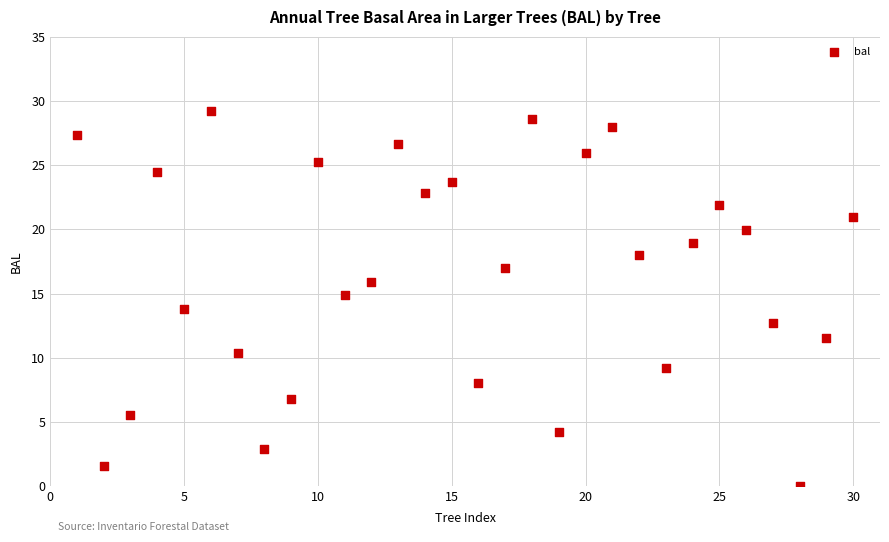

What is the range of Y values (max minus min)?

29.2